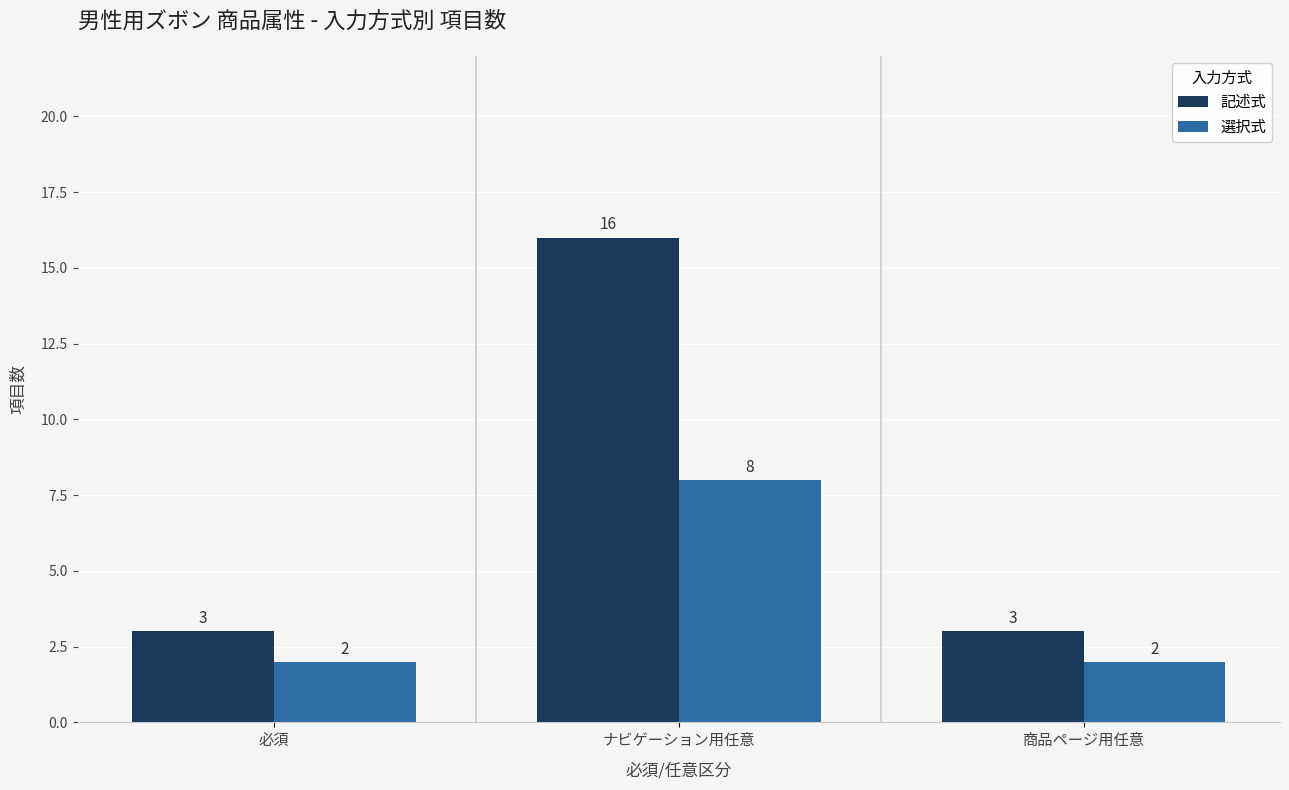

What is the lowest value of the 選択式 series?

2